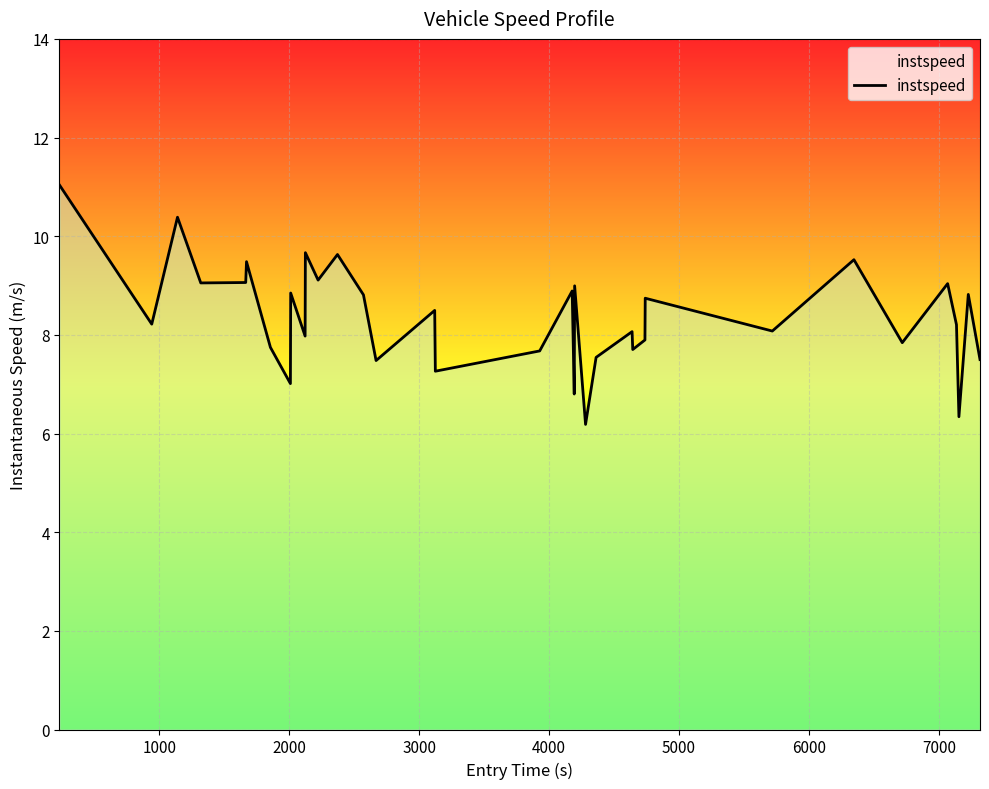

What is the smallest value displayed?

6.2